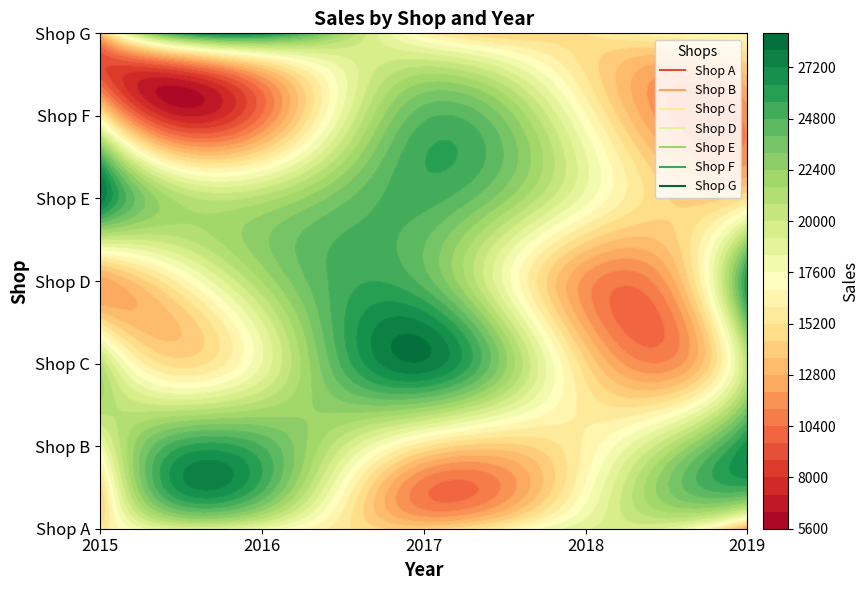

At which category is the sum across all series the highest?

2017